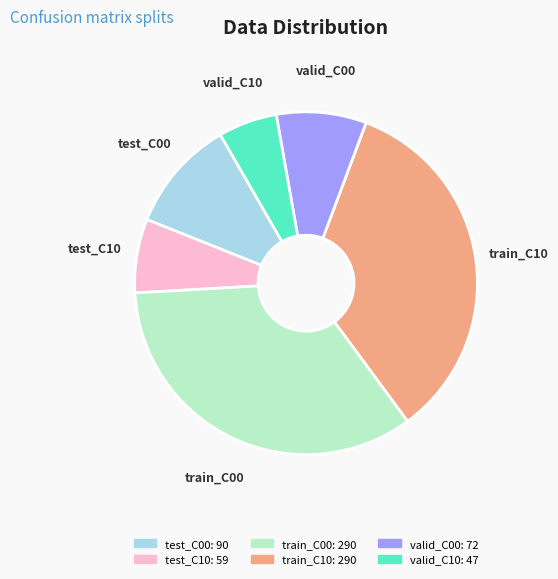

Does any single category account for the majority?

No